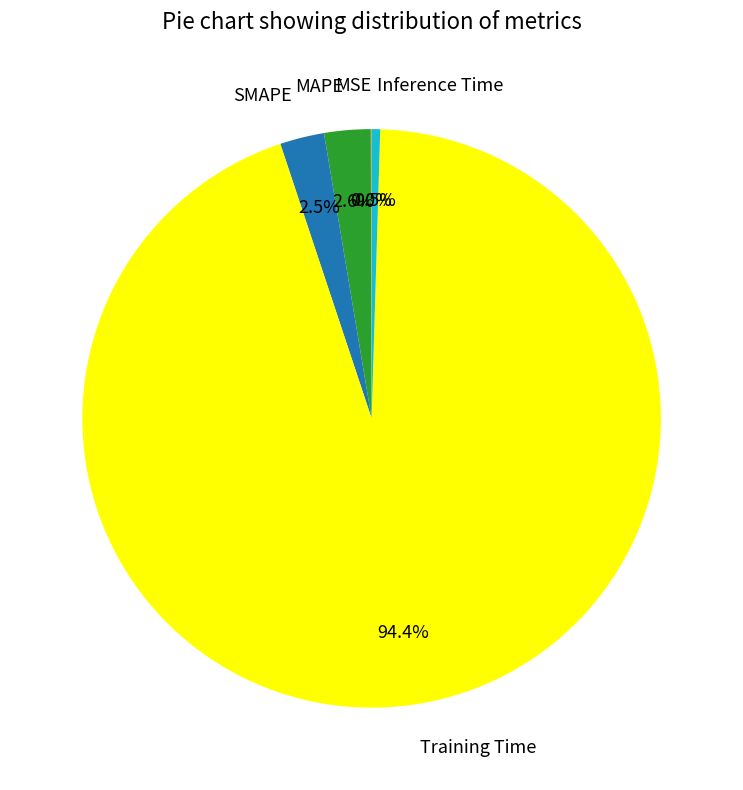

To the nearest percent, what is the difference between the MAPE and Training Time slice percentages?

92%